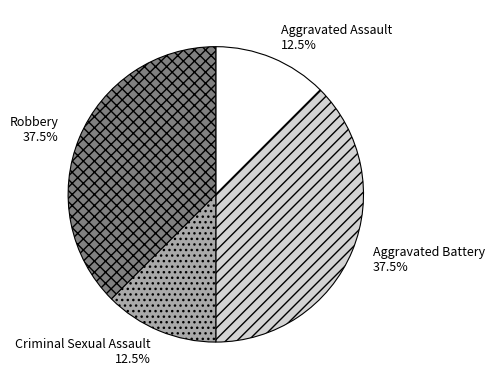

Approximately how many times larger is the value at Aggravated Assault compared to Criminal Sexual Assault?

1.0